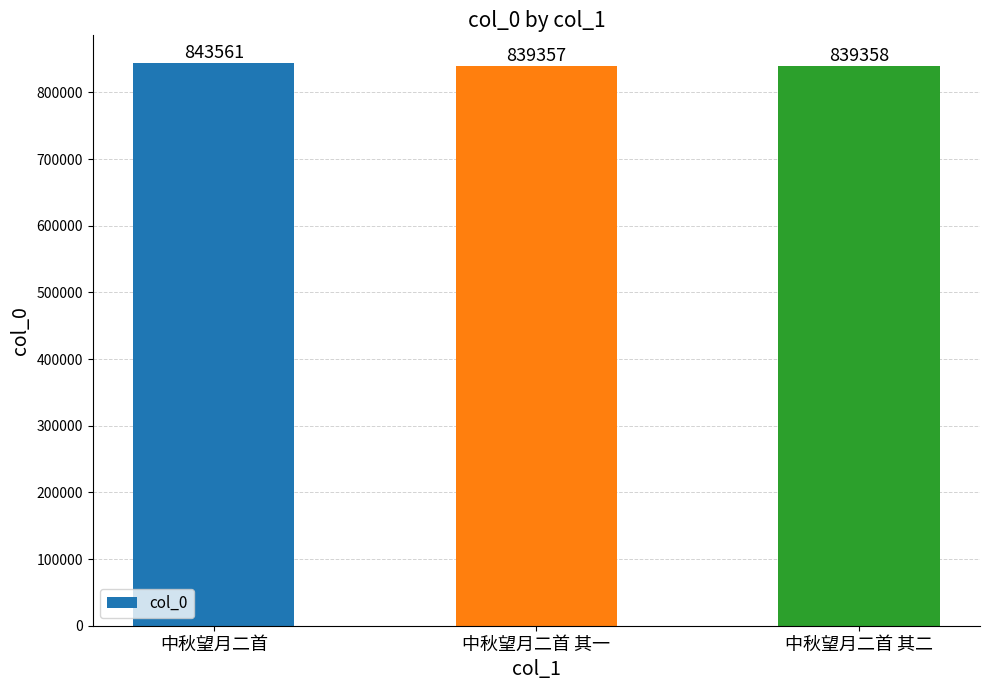

What is the label of the 2nd bar from the right?

中秋望月二首 其一